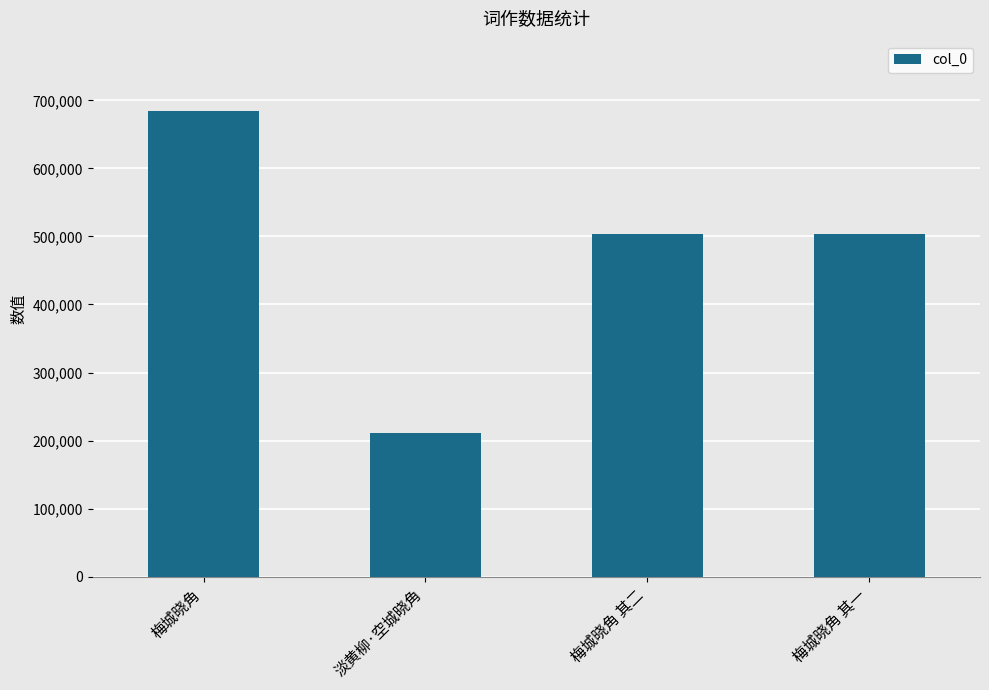

How many bars are there in total?

4